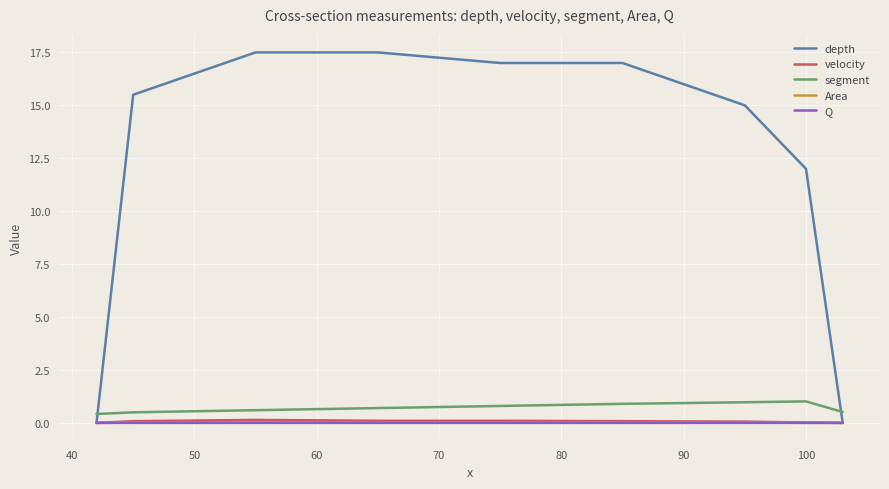

True or false: Area and segment intersect in this chart.

False